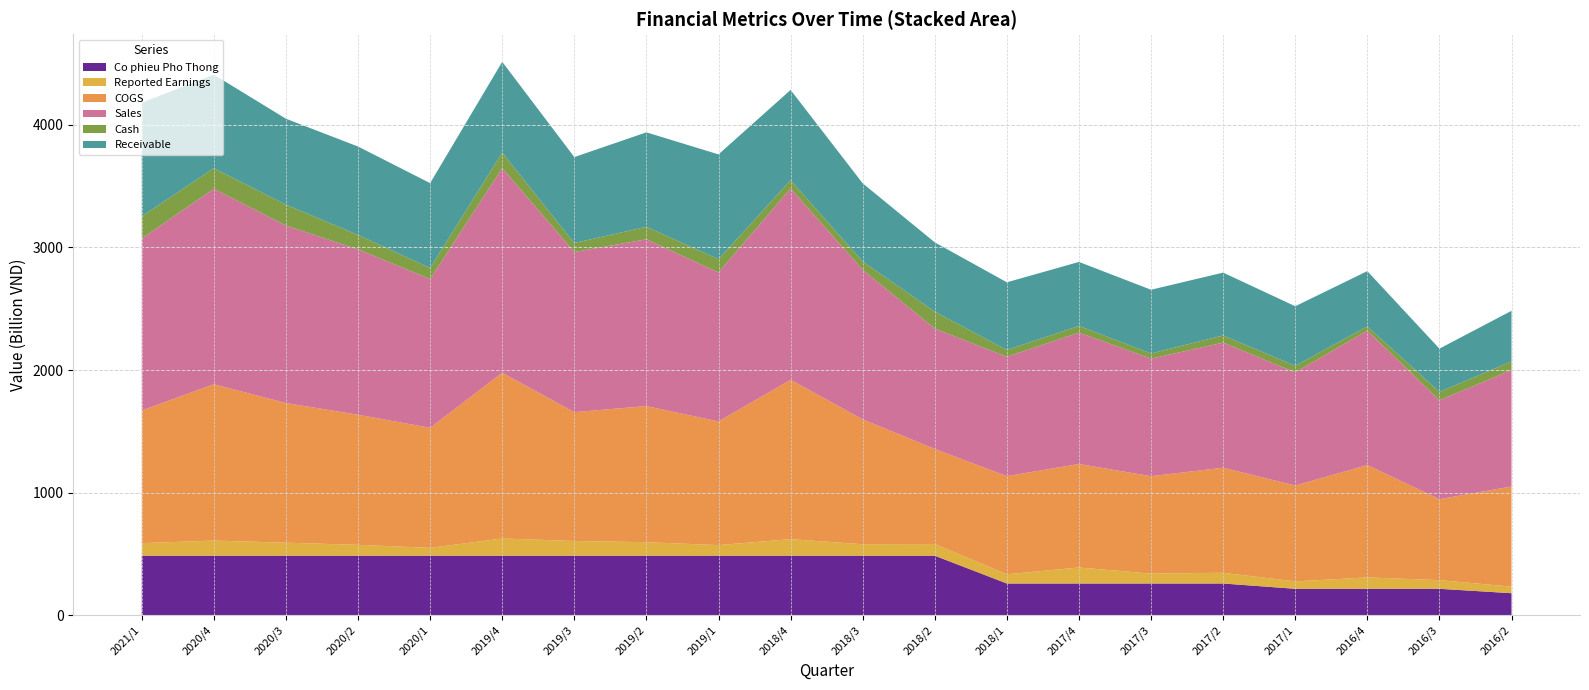

Reading right to left, what are all the values shown in this chart?

Co_phieu_Pho_Thong: 180006160000	216005310000	216005310000	216005310000	259201940000	259201940000	259201940000	259201940000	485994410000	485994410000	485994410000	485994410000	485994410000	485994410000	485994410000	485994410000	485994410000	485994410000	485994410000	485994410000
Reported_Earnings: 53607751509	70670873914	93177921918	60447260481	87829110751	80825884488	130648483506	75397905940	95160647980	93580561340	134782195178	86595277011	109954708663	119756386372	140492209735	64014759808	88419290864	106352664186	123319416986	102504957548
COGS: 816853715907	660289330461	915955097631	781706741743	856496306486	794393746703	844075875202	800101470647	775492638166	1018431437226	1299590114999	1008284156001	1110295466238	1051288276287	1351308706220	979067625442	1061340626850	1138779667438	1275049214743	1081895730162
Sales: 949542880522	806528634966	1097100773159	922996410636	1020315506260	958891414190	1071233317252	973884043679	981848830395	1219598002433	1560741697418	1215536662804	1360337230677	1306011465314	1669690530092	1213631580059	1348826299019	1447784309500	1594132146364	1403404376082
Cash: 70495115670	68665539312	33769815934	53777927244	58677900539	42140360197	54714762477	55368589866	138297212295	67762506085	67039272068	107610687939	101619630758	73254208782	126518814647	90079750062	117433230927	170385405986	167742696261	179550636005
Receivable: 412916300984	352634738596	451192027009	485671452906	512414798821	519721426112	522144220985	551971697397	564855325547	637990178490	736702026925	855274758342	770751810847	700817392184	740047814027	691853456123	721350173426	700682208144	763183154480	926755867464